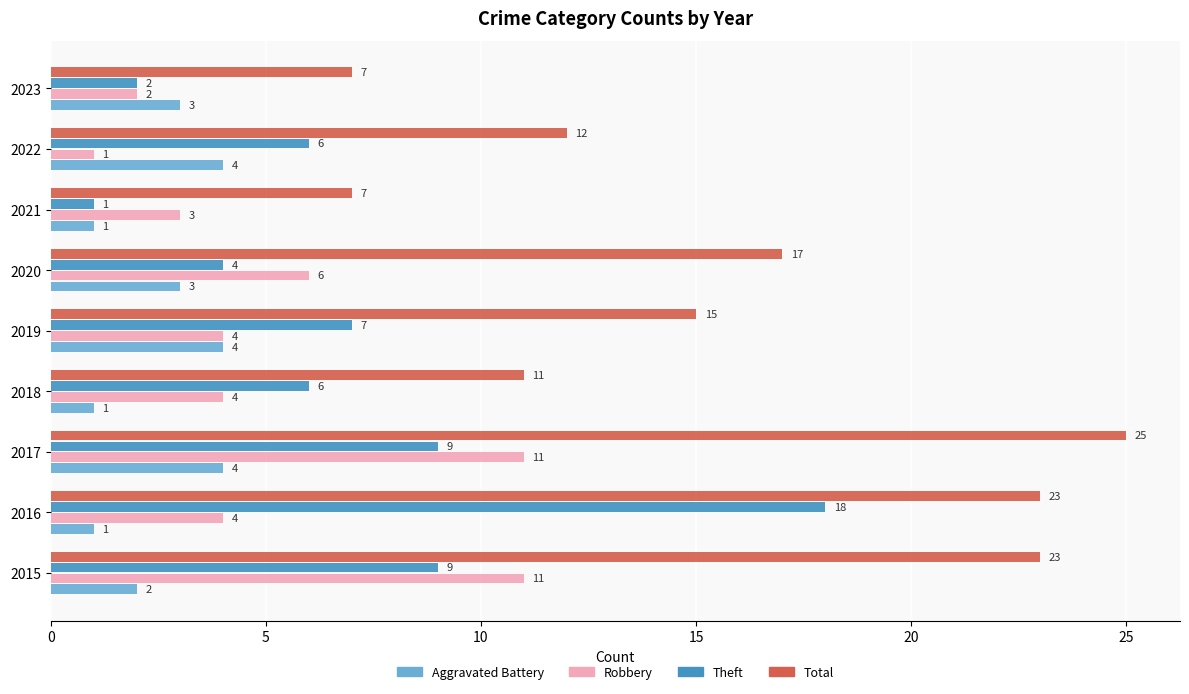

How many data points in Aggravated Battery are less than 3?

4